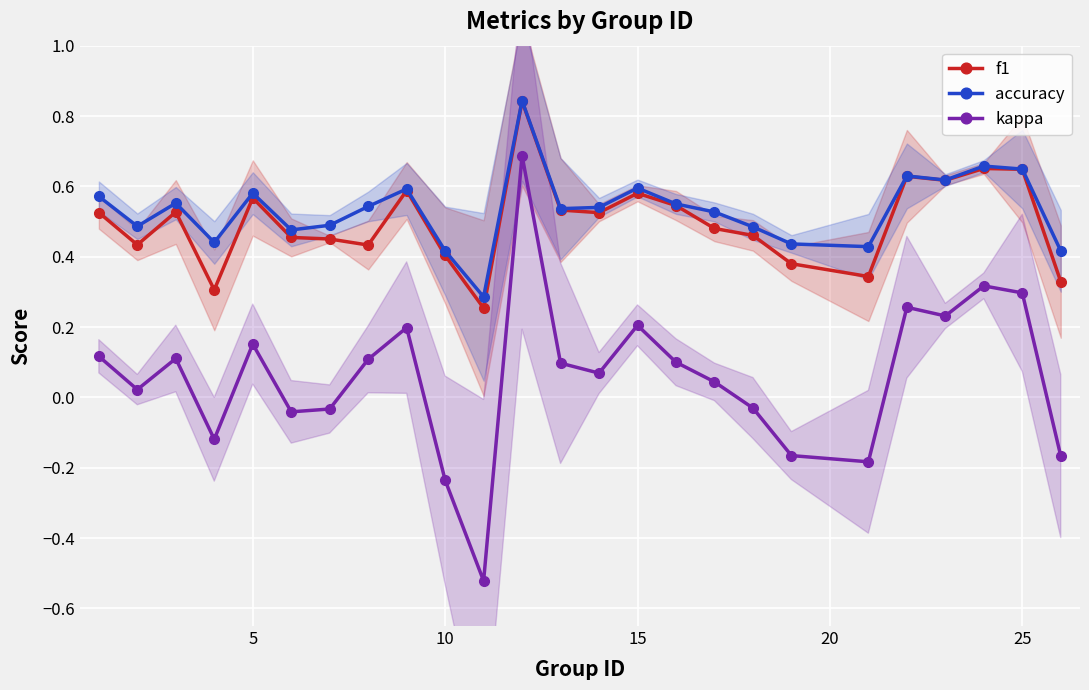

True or false: kappa and accuracy intersect in this chart.

False